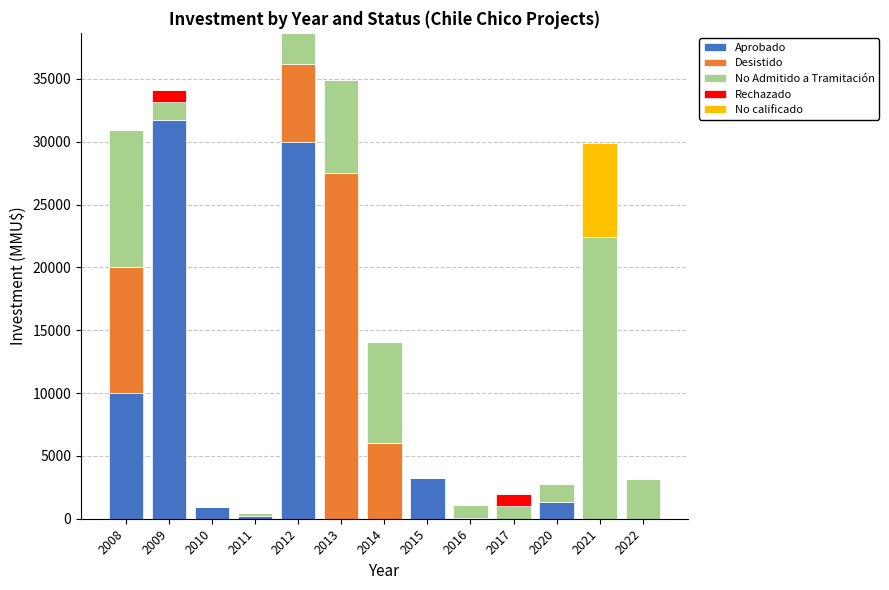

Does the chart contain stacked bars?

Yes